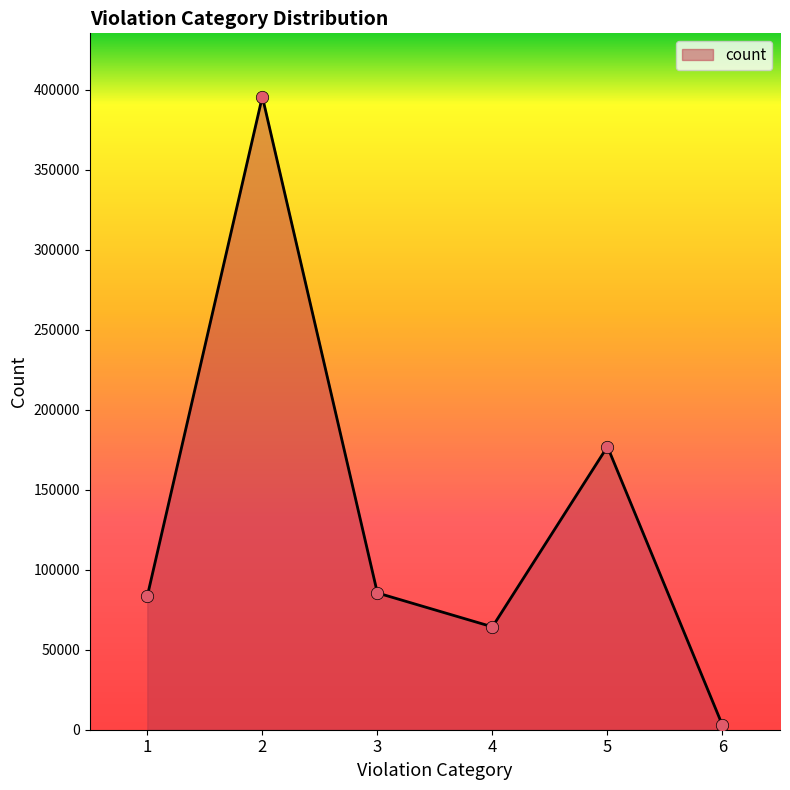

What is the change in value from 3 to 6?

-82765